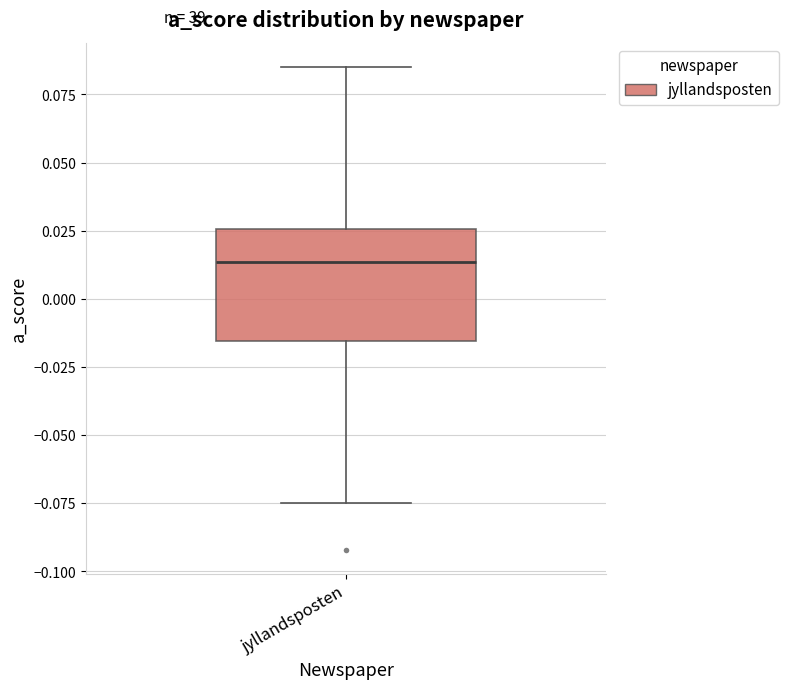

Where is the lower edge of the box for jyllandsposten on the y-axis? The values are not printed on the chart, so give them approximately, as read against the axis.

-0.015